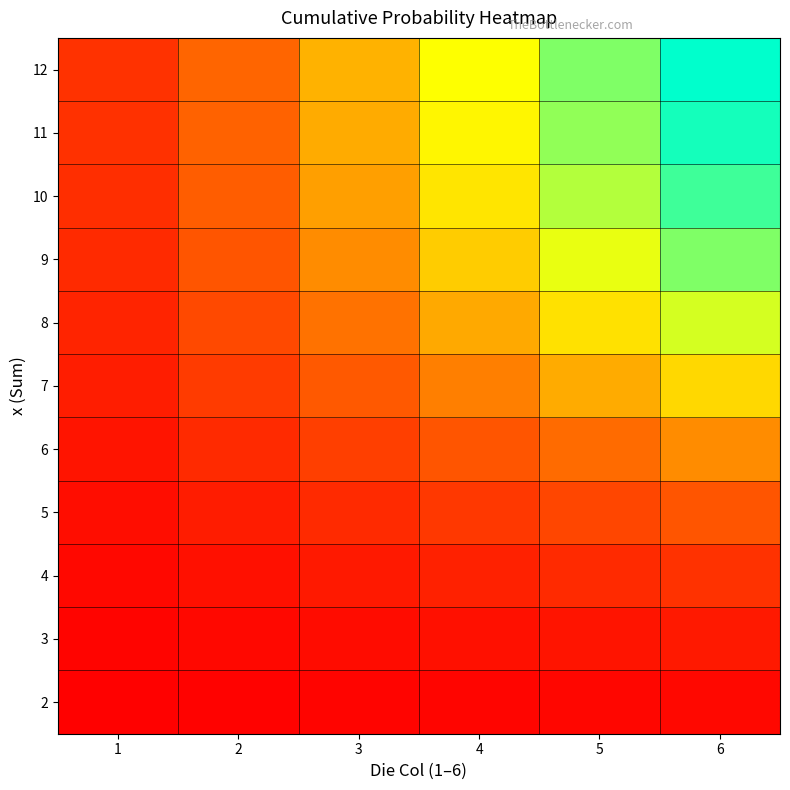

Reading right to left, what are all the values shown in this chart?

2: 6=0.0	5=0.0	4=0.0	3=0.0	2=0.0	1=0.0
3: 6=0.1	5=0.1	4=0.1	3=0.0	2=0.0	1=0.0
4: 6=0.2	5=0.1	4=0.1	3=0.1	2=0.1	1=0.0
5: 6=0.3	5=0.2	4=0.2	3=0.1	2=0.1	1=0.0
6: 6=0.4	5=0.3	4=0.3	3=0.2	2=0.1	1=0.1
7: 6=0.6	5=0.5	4=0.4	3=0.3	2=0.2	1=0.1
8: 6=0.7	5=0.6	4=0.5	3=0.4	2=0.2	1=0.1
9: 6=0.8	5=0.7	4=0.6	3=0.4	2=0.3	1=0.1
10: 6=0.9	5=0.8	4=0.6	3=0.5	2=0.3	1=0.2
11: 6=1.0	5=0.8	4=0.6	3=0.5	2=0.3	1=0.2
12: 6=1.0	5=0.8	4=0.7	3=0.5	2=0.3	1=0.2